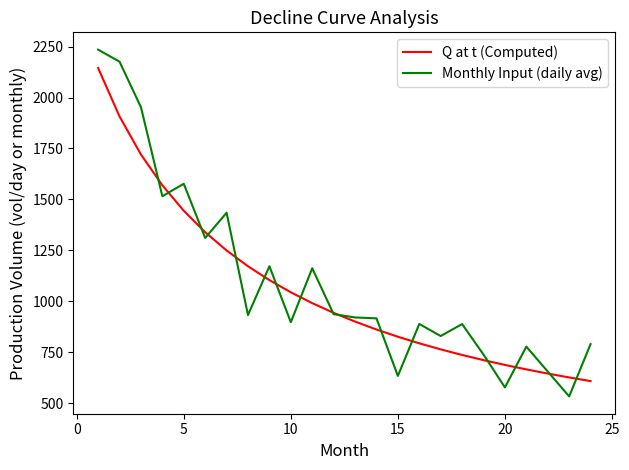

What is the highest value of the Q at t (Computed) series?

2145.2